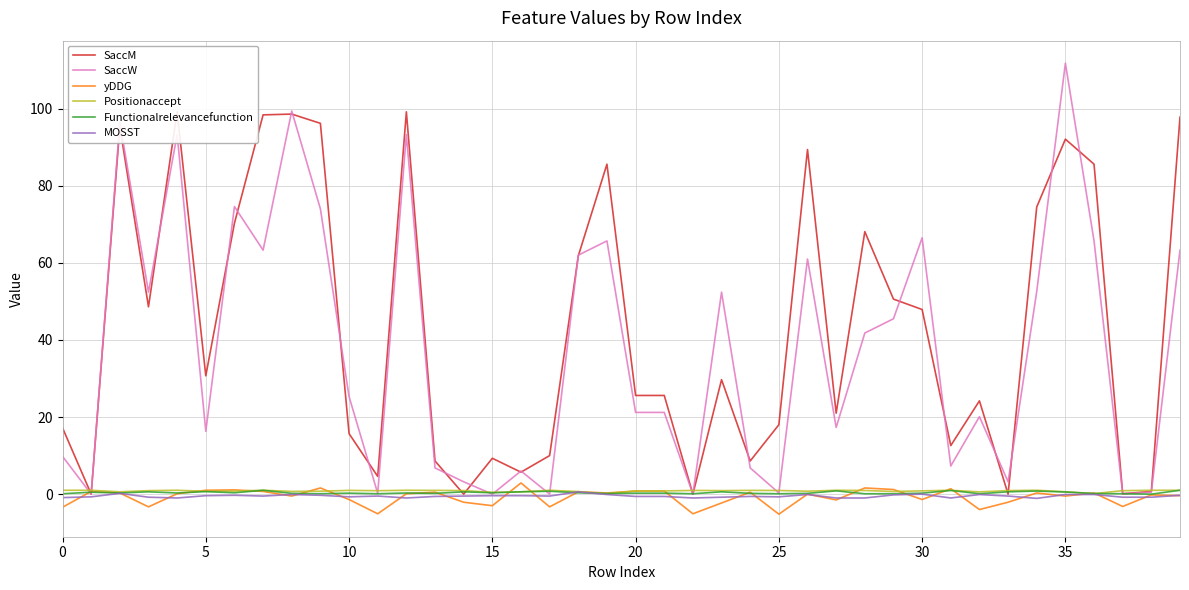

What is the average value of the MOSST series?

-0.5